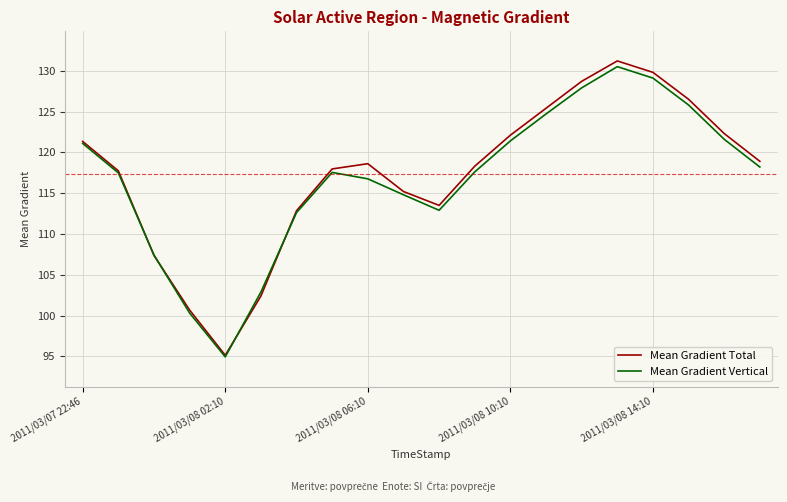

True or false: Mean Gradient Total has more than 0 points higher than both neighbors.

True